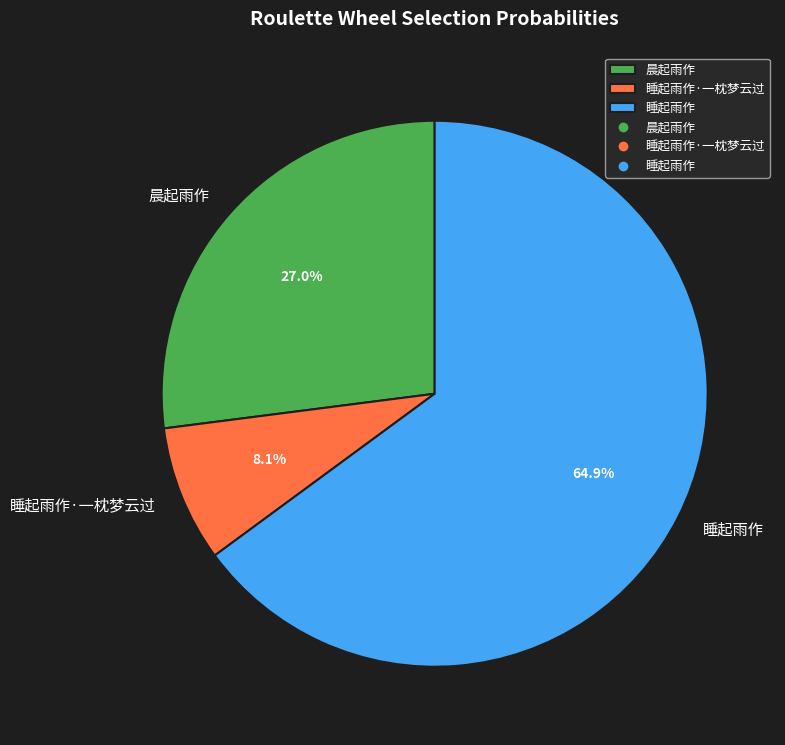

What percentage is the 晨起雨作 slice, to the nearest percent?

27%